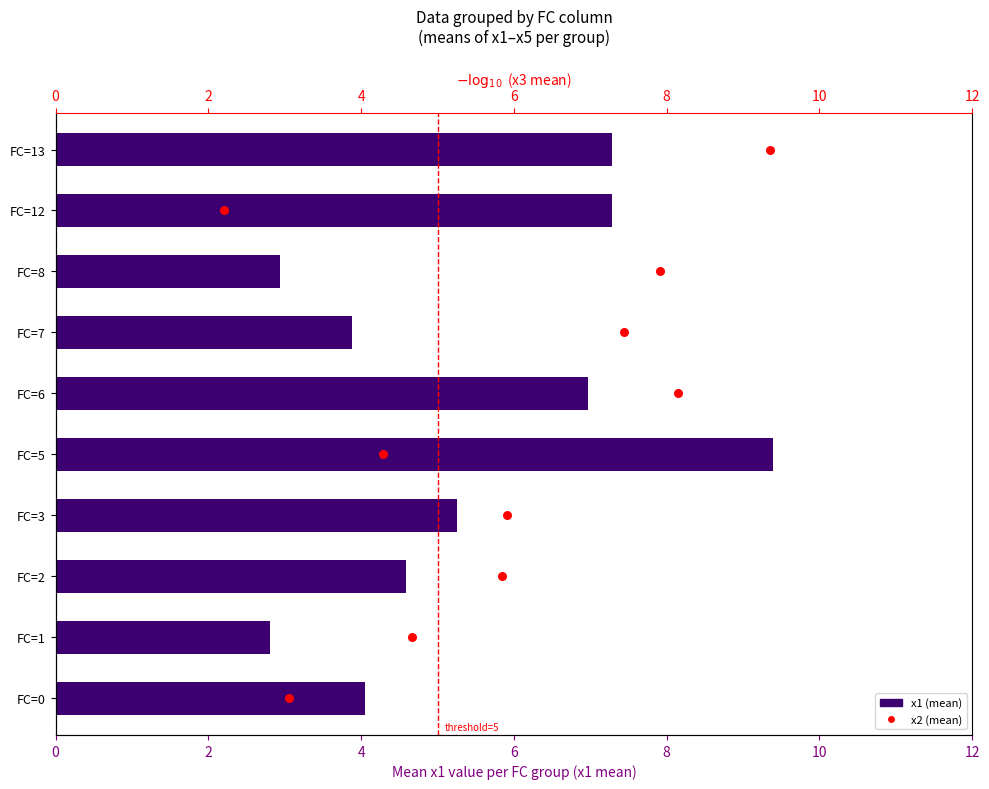

Which series reaches the maximum Y coordinate?

x1 (mean)